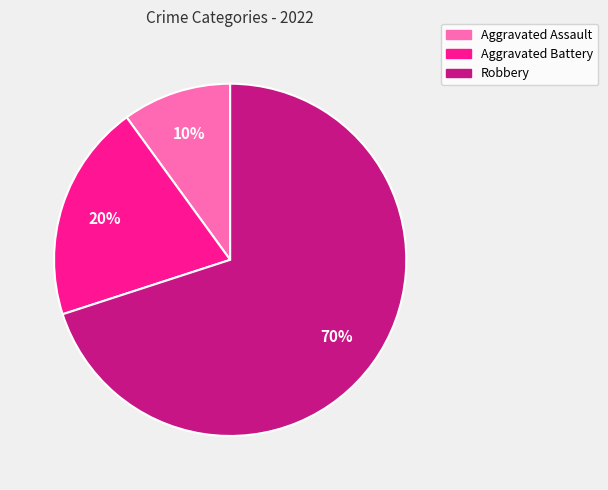

To the nearest percent, what is the combined percentage of Robbery and Aggravated Assault?

80%